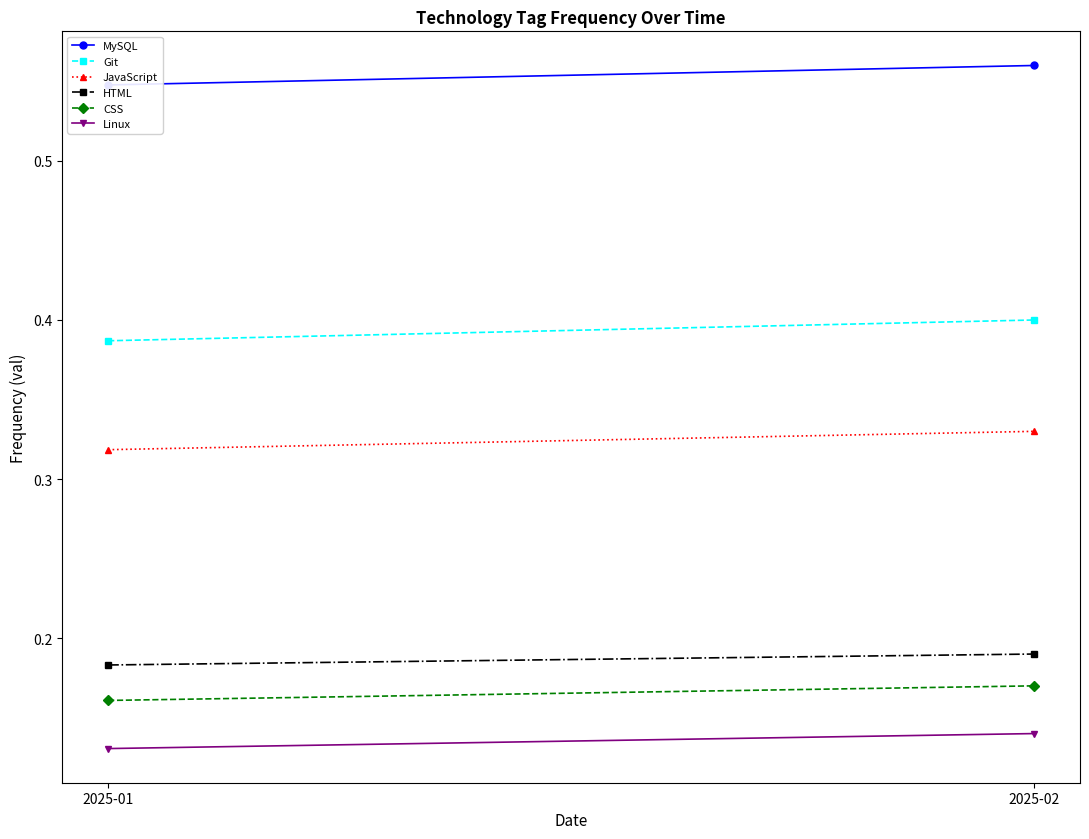

How many lines are shown in the chart?

6